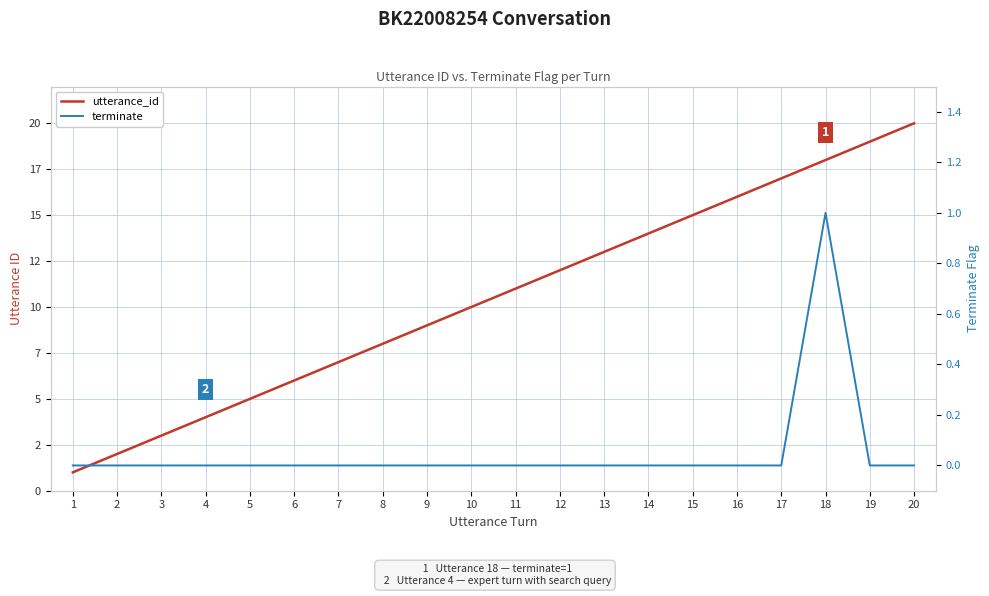

What are all the series names shown in the legend?

utterance_id, terminate